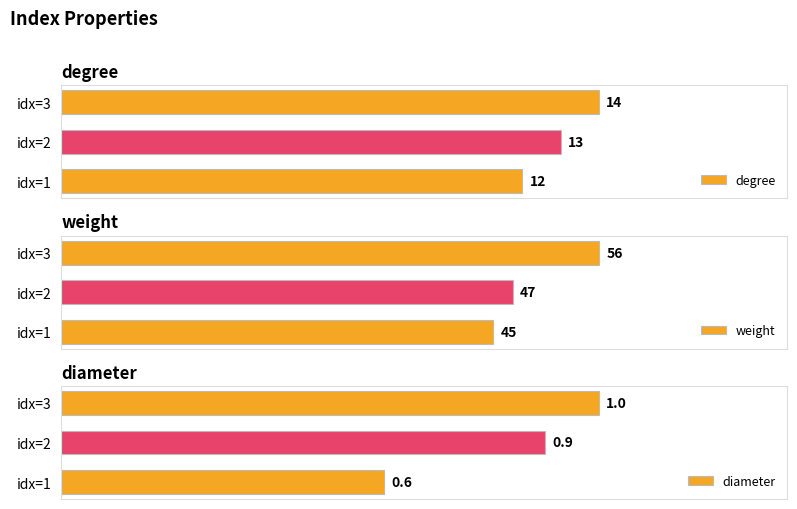

What is the value of the diameter bar at the 2nd from the left?

0.9